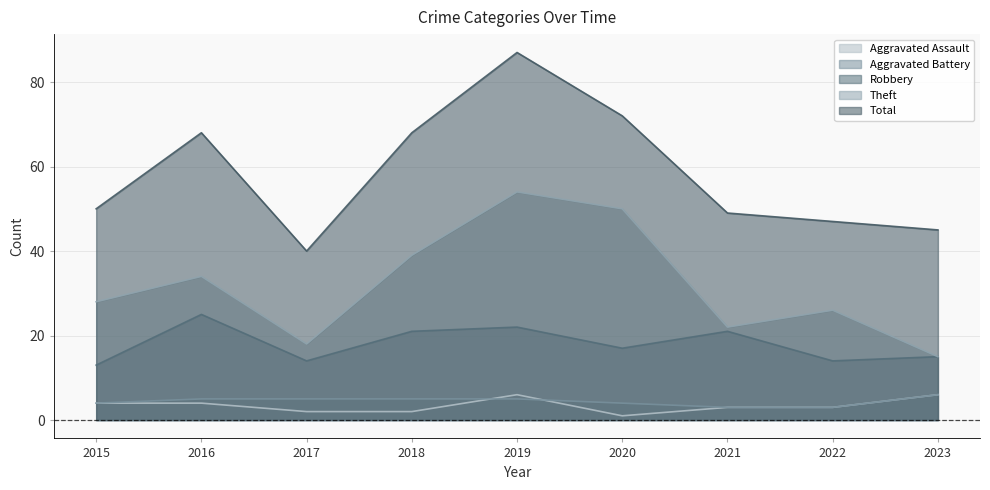

How many data points in Aggravated Battery are less than 5?

4